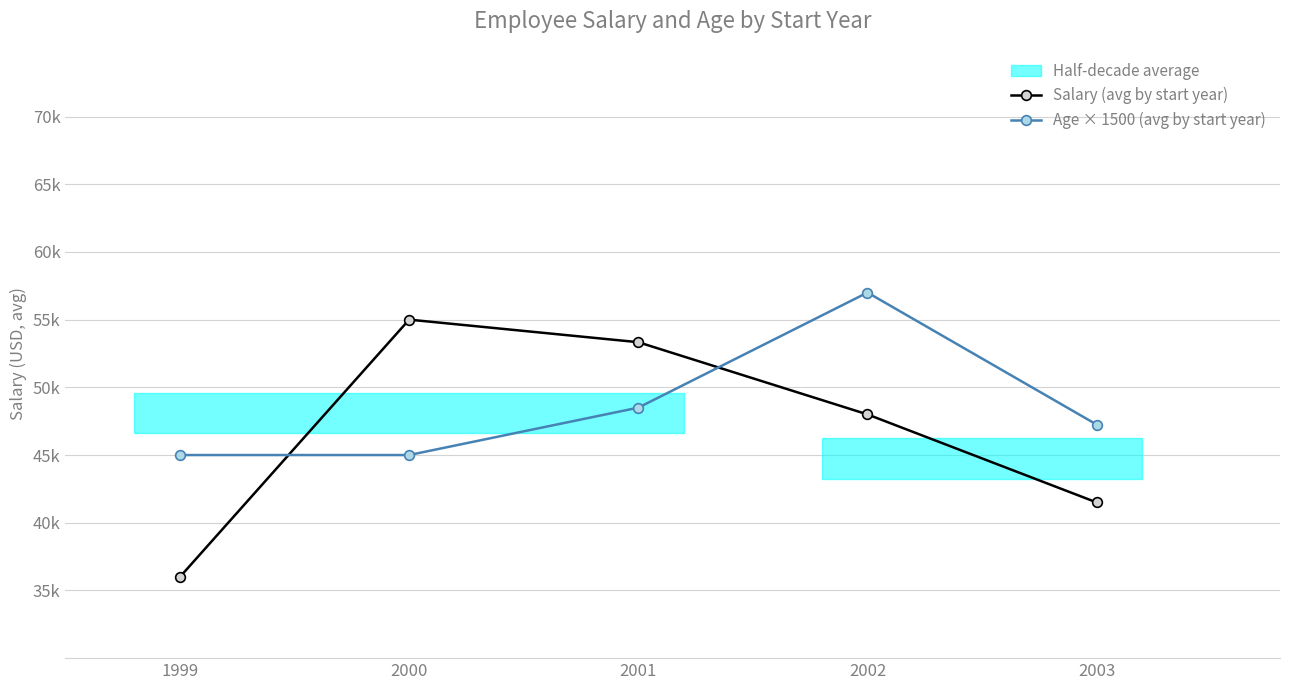

The Age × 1500 (avg by start year) series shows 57000.0 at 2002. True or false?

True